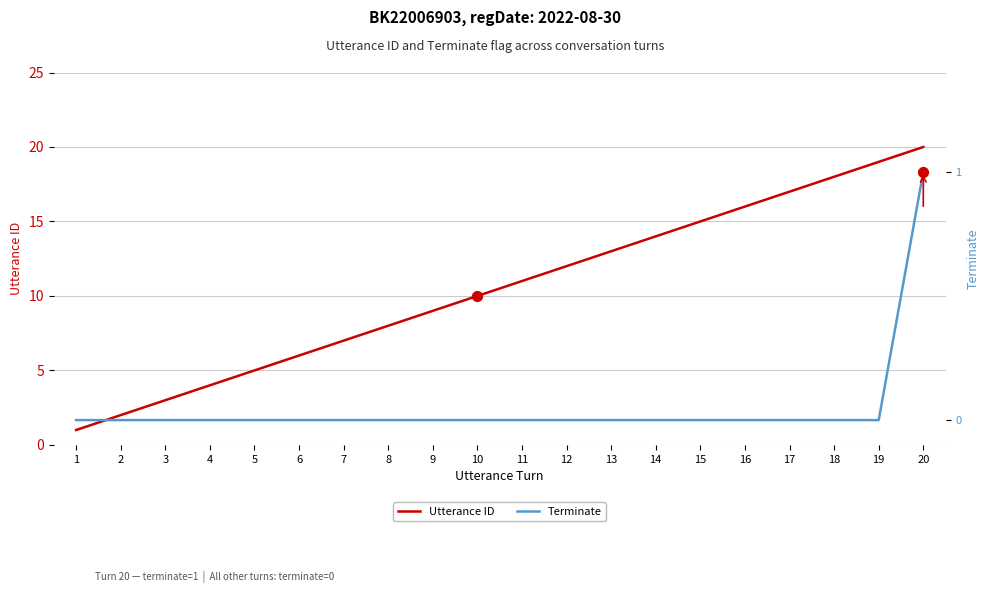

What are all the series names shown in the legend?

Utterance ID, Terminate